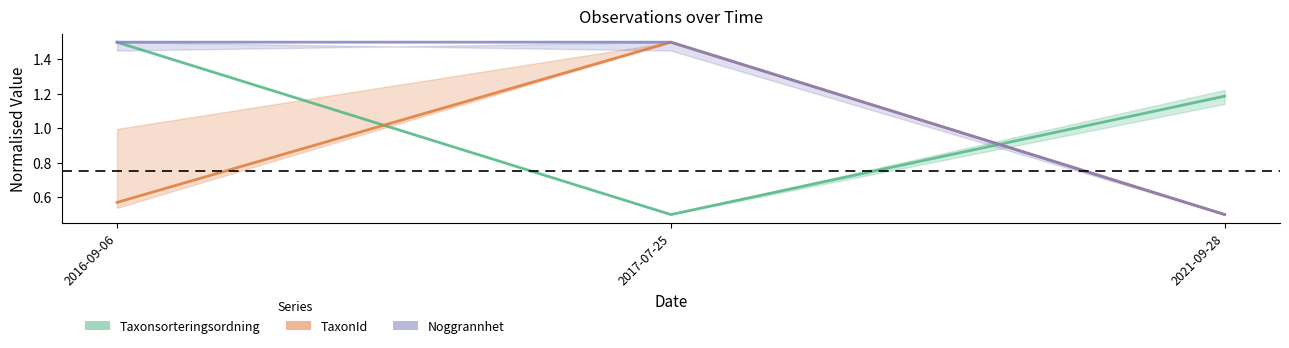

Reading right to left, extract all data points from this chart.

Taxonsorteringsordning: 2021-09-28=1.2	2017-07-25=0.5	2016-09-06=1.5
TaxonId: 2021-09-28=0.5	2017-07-25=1.5	2016-09-06=0.6
Noggrannhet: 2021-09-28=0.5	2017-07-25=1.5	2016-09-06=1.5